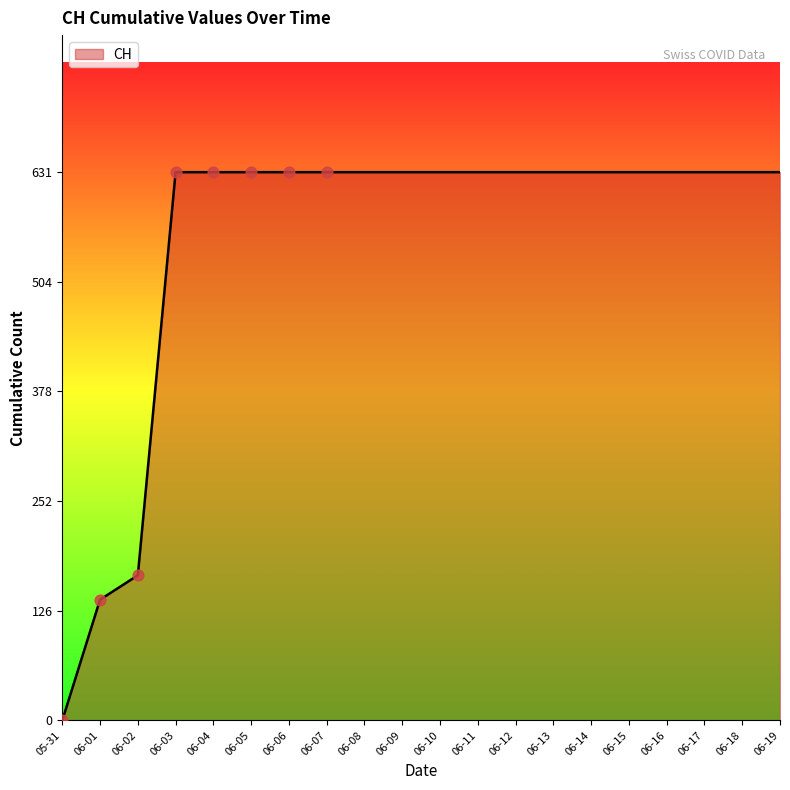

Approximately how many times larger is the value at 06-17 compared to 06-18?

1.0